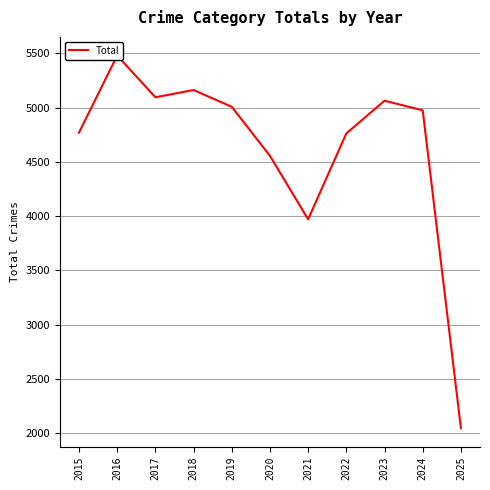

How many lines are shown in the chart?

1